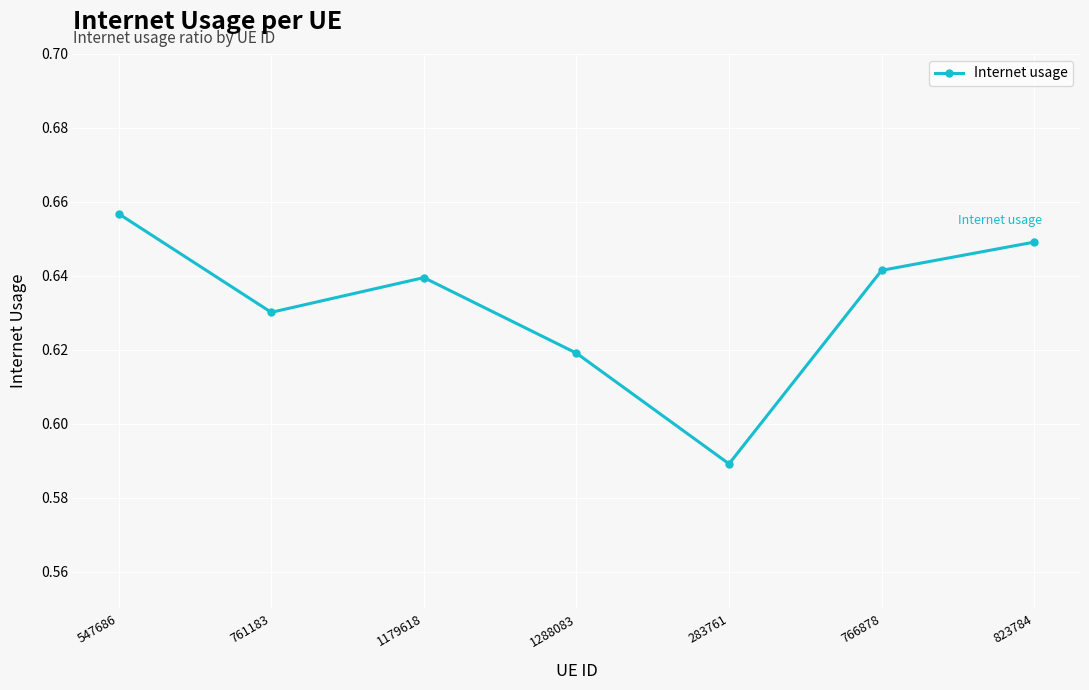

Which category has the lowest value across all series?

283761